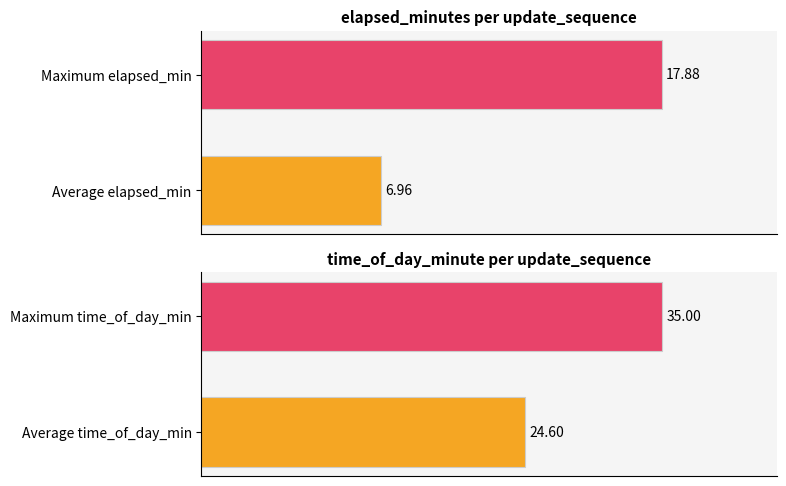

List the series in order of their peak value, highest first.

time_of_day_minute, elapsed_minutes